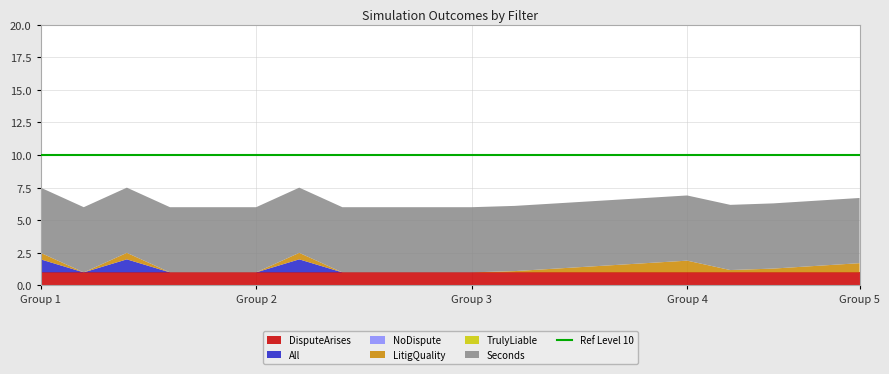

Reading right to left, what are all the values shown in this chart?

DisputeArises: 1.0	1.0	1.0	1.0	1.0	1.0	1.0	1.0	1.0	1.0	1.0	1.0	1.0	1.0	1.0	1.0	1.0	1.0	1.0	1.0
All: 0.0	0.0	0.0	0.0	0.0	0.0	0.0	0.0	0.0	0.0	0.0	0.0	0.0	1.0	0.0	0.0	0.0	1.0	0.0	1.0
NoDispute: 0.0	0.0	0.0	0.0	0.0	0.0	0.0	0.0	0.0	0.0	0.0	0.0	0.0	0.0	0.0	0.0	0.0	0.0	0.0	0.0
LitigQuality: 0.7	0.5	0.3	0.2	0.9	0.7	0.5	0.3	0.1	0.0	0.0	0.0	0.0	0.5	0.0	0.0	0.0	0.5	0.0	0.5
TrulyLiable: 0.0	0.0	0.0	0.0	0.0	0.0	0.0	0.0	0.0	0.0	0.0	0.0	0.0	0.0	0.0	0.0	0.0	0.0	0.0	0.0
Seconds: 5.0	5.0	5.0	5.0	5.0	5.0	5.0	5.0	5.0	5.0	5.0	5.0	5.0	5.0	5.0	5.0	5.0	5.0	5.0	5.0